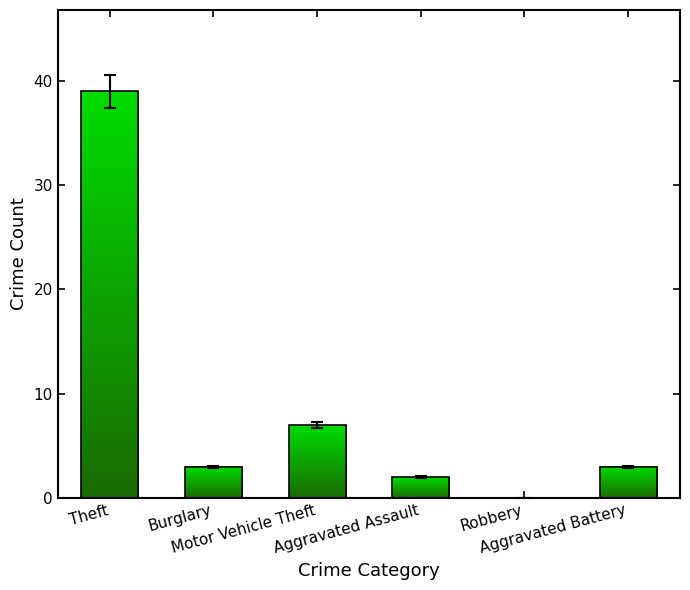

Reading left to right, what are all the values shown in this chart?

Theft=39	Burglary=3	Motor Vehicle Theft=7	Aggravated Assault=2	Robbery=0	Aggravated Battery=3